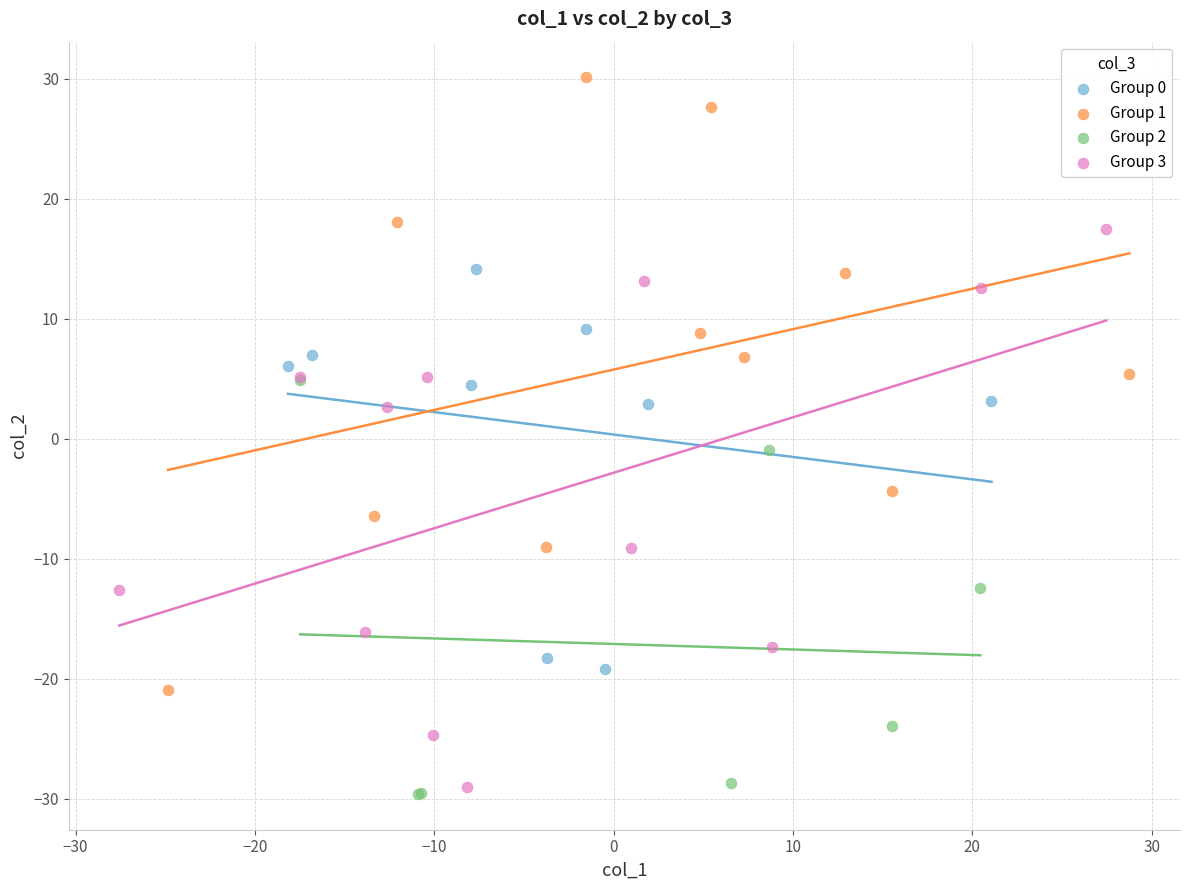

Which series contains the lowest Y value?

Group 2